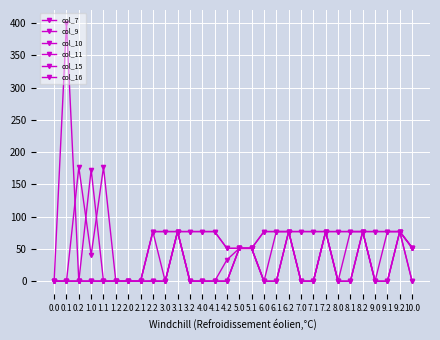

Where is col_16 nearest to the value 200?

2.2